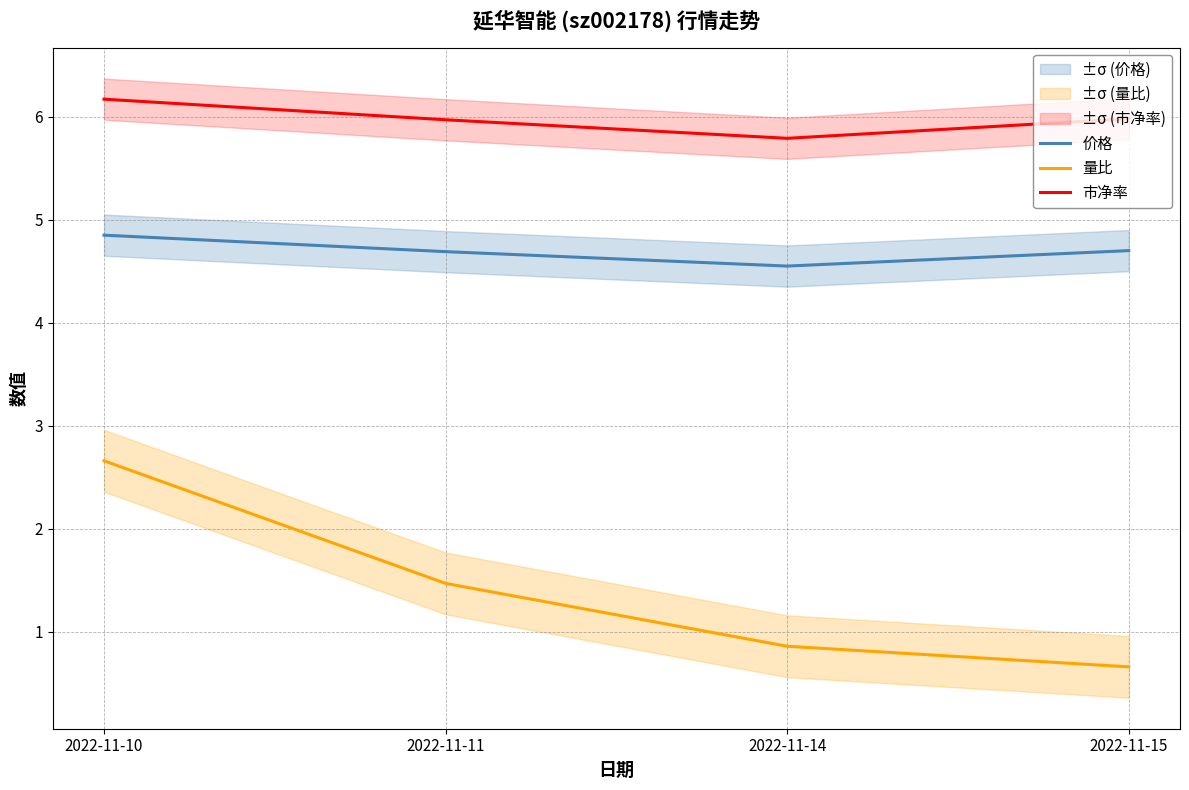

What is the value of the 市净率 point at the 2nd from the left?

6.0